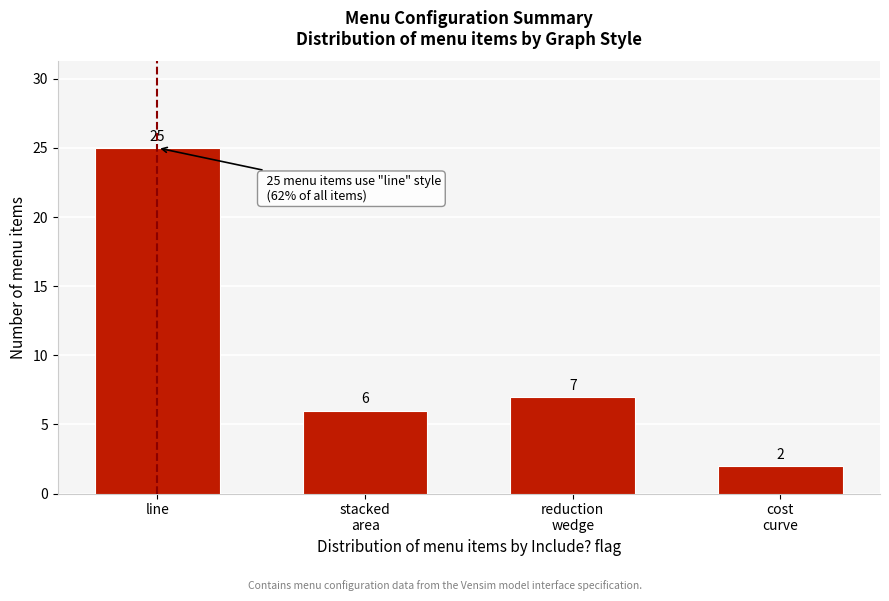

Reading right to left, what are all the values shown in this chart?

2	7	6	25